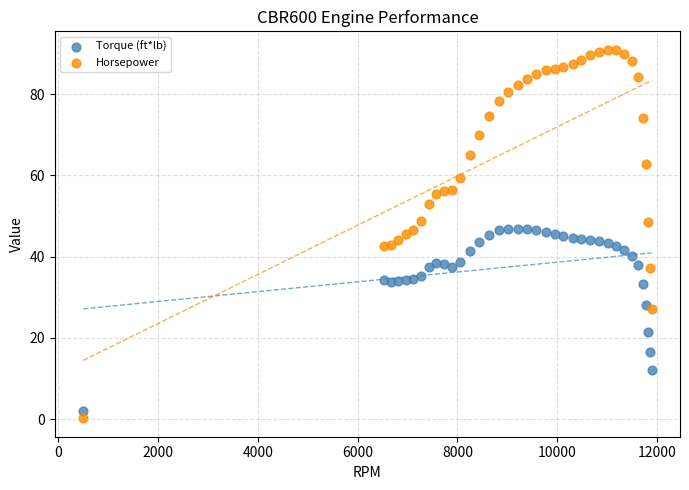

Which series has the widest spread of Y values?

Horsepower